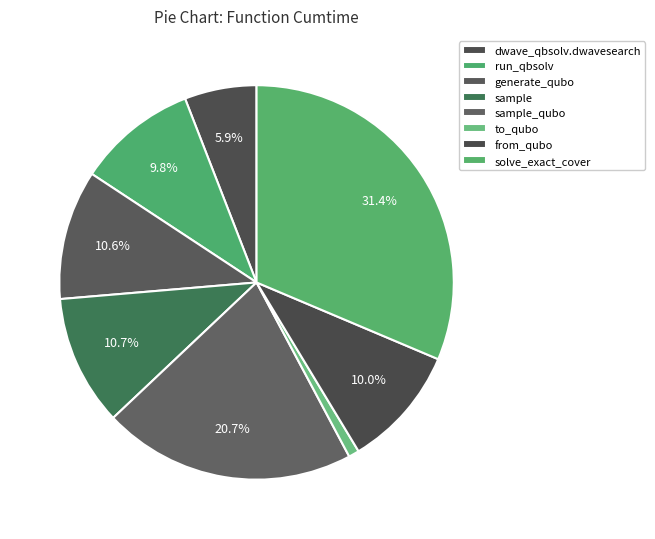

How many segments does this pie chart have?

8